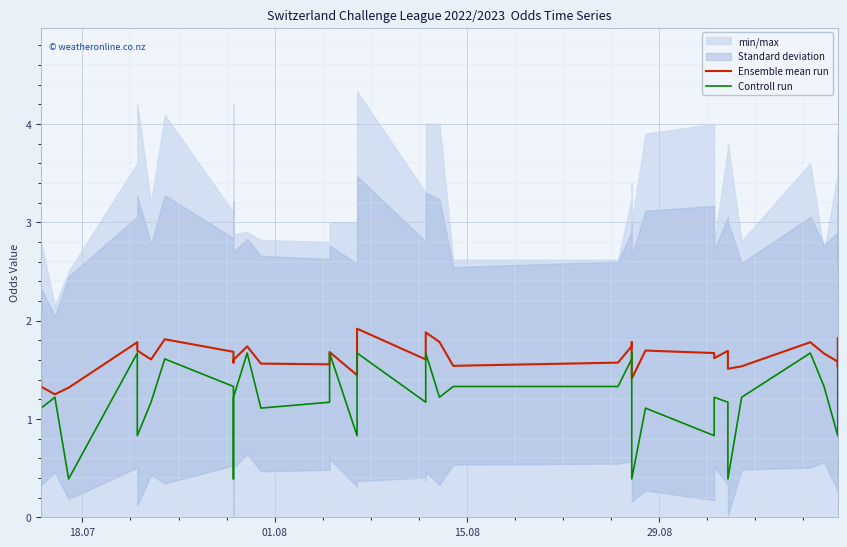

After their last crossing, which series has the higher values: Ensemble mean run or Controll run?

Ensemble mean run